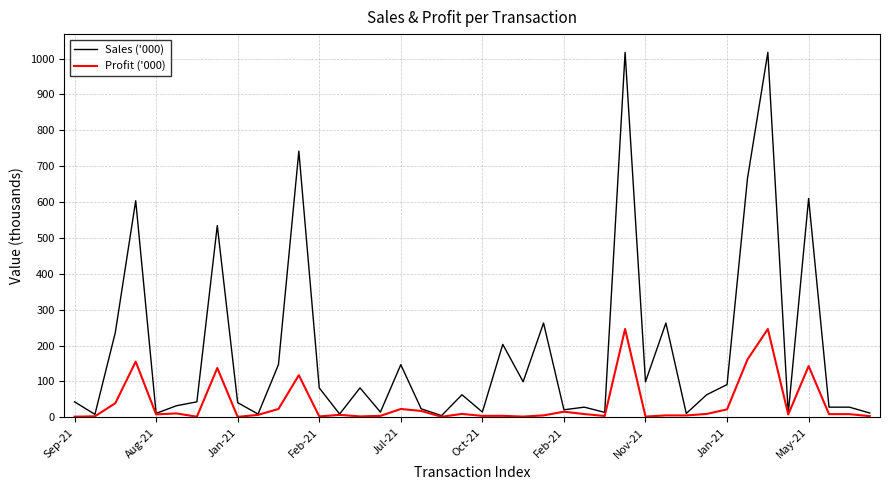

What is the sum of all Profit ('000) values?

1486.6